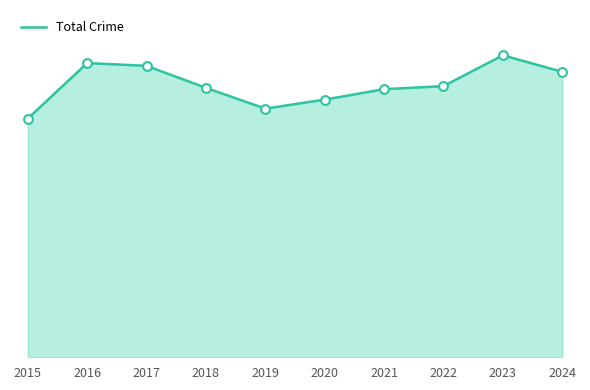

Approximately how many times larger is the value at 2020 compared to 2024?

0.9